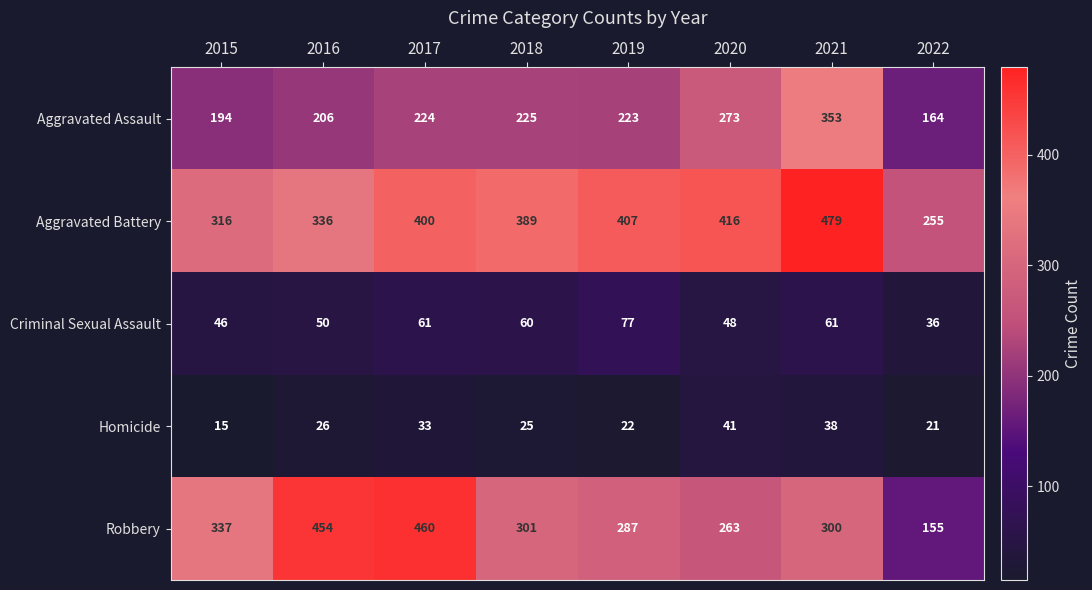

What is the difference between the Homicide values at 2022 and 2015?

6